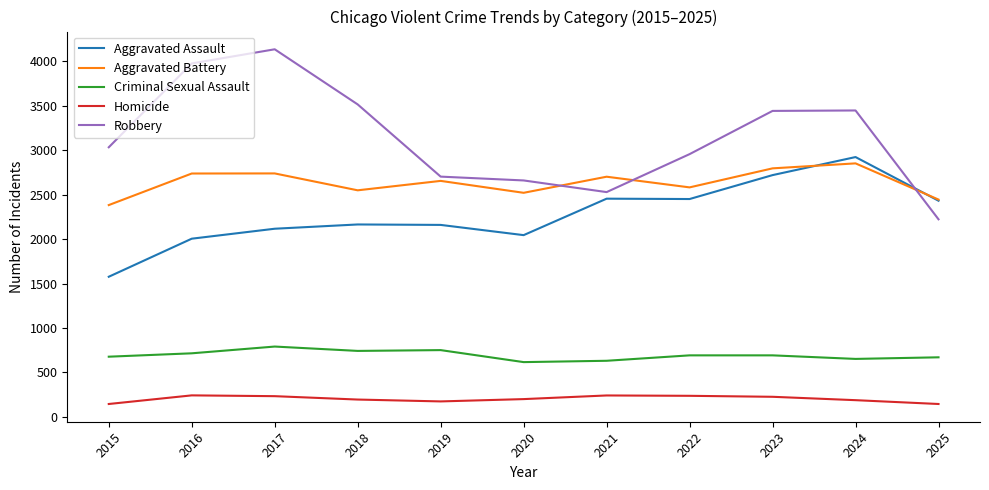

How many series are shown in this chart?

5